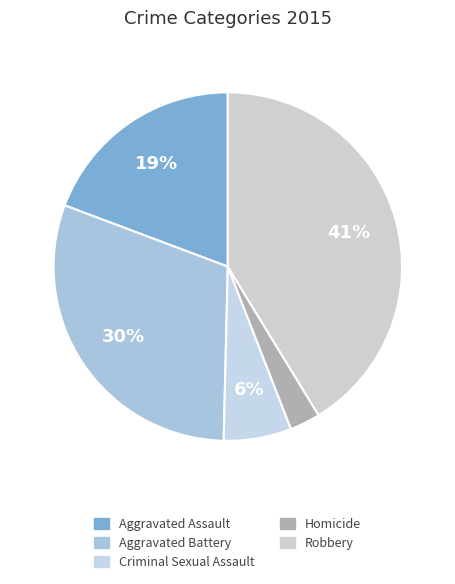

Is there a majority slice in this chart?

No